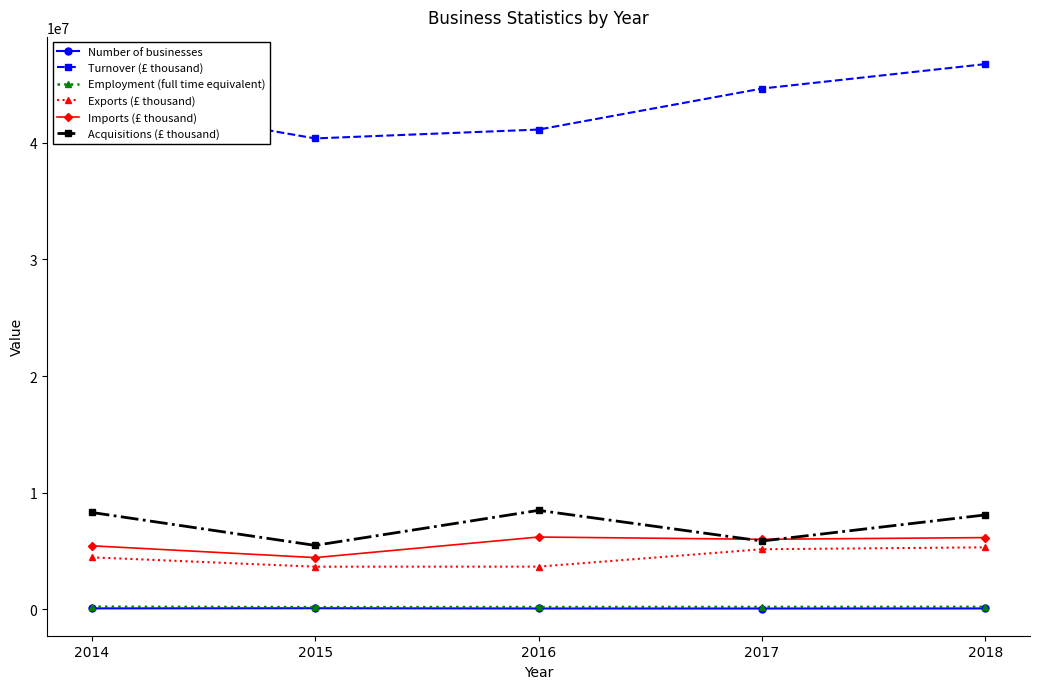

List the labels in order of Turnover (£ thousand) value, smallest first.

2015, 2016, 2014, 2017, 2018